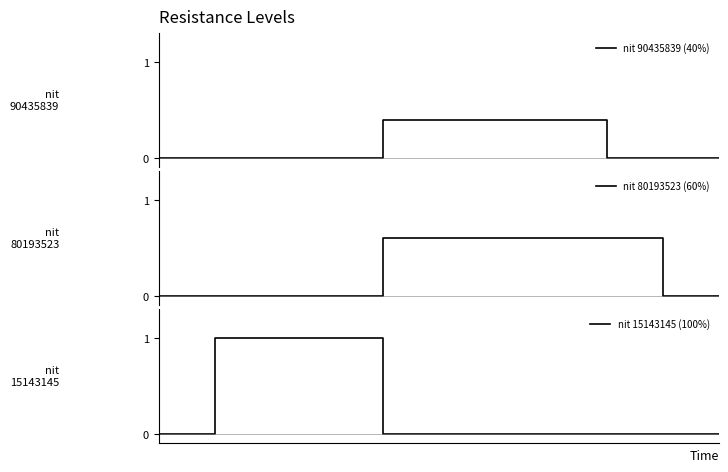

Reading right to left, list all the values displayed in this chart.

nit 90435839 (40%): 10=0.0	9=0.0	8=0.0	7=0.4	6=0.4	5=0.4	4=0.4	3=0.0	2=0.0	1=0.0	0=0.0
nit 80193523 (60%): 10=0.0	9=0.0	8=0.6	7=0.6	6=0.6	5=0.6	4=0.6	3=0.0	2=0.0	1=0.0	0=0.0
nit 15143145 (100%): 10=0.0	9=0.0	8=0.0	7=0.0	6=0.0	5=0.0	4=0.0	3=1.0	2=1.0	1=1.0	0=0.0